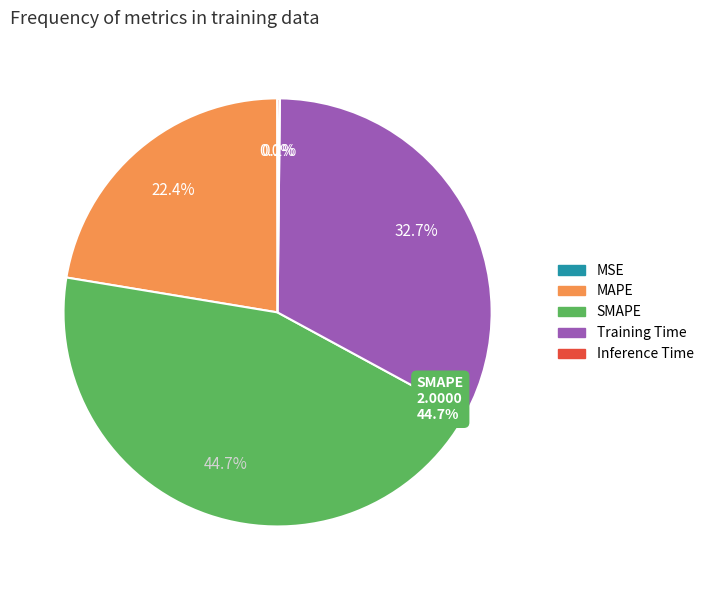

What is the change in value from MSE to SMAPE?

+2.0